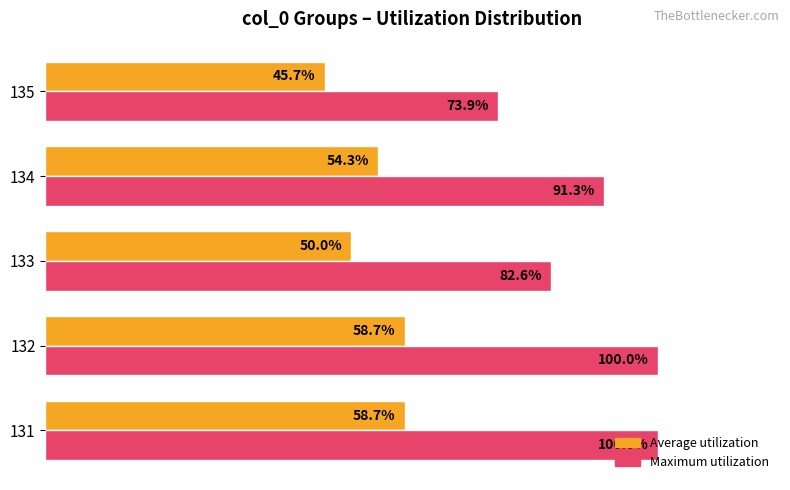

List the series in order of their overall mean, highest first.

Maximum utilization, Average utilization